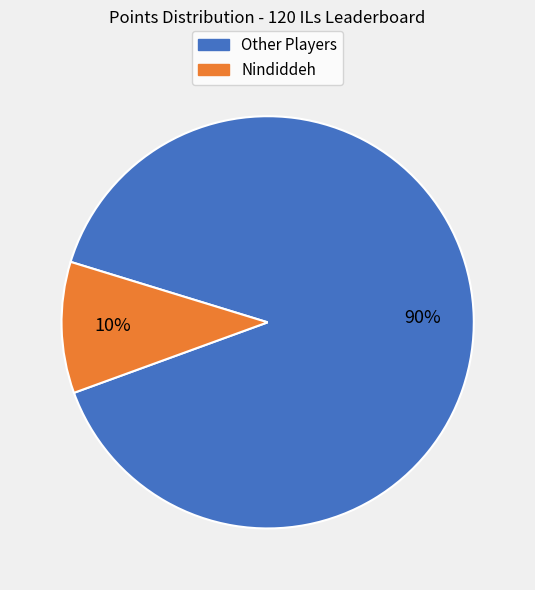

How many segments does this pie chart have?

2